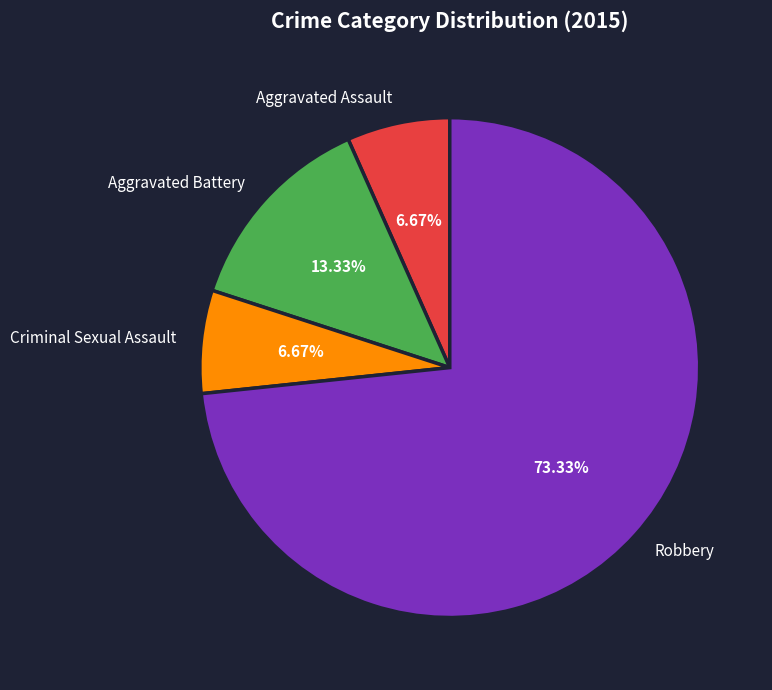

To the nearest percent, what is the difference between the largest and smallest slice percentages?

67%